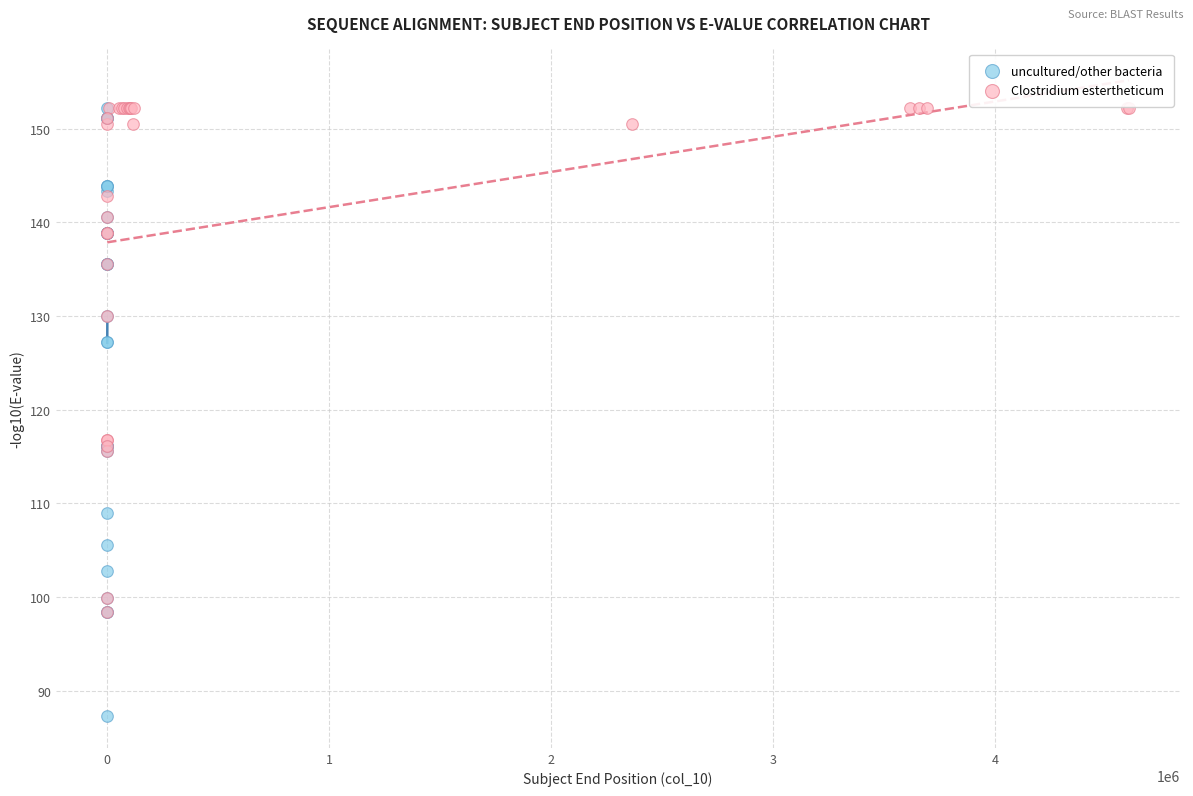

Which series contains the lowest Y value?

uncultured/other bacteria